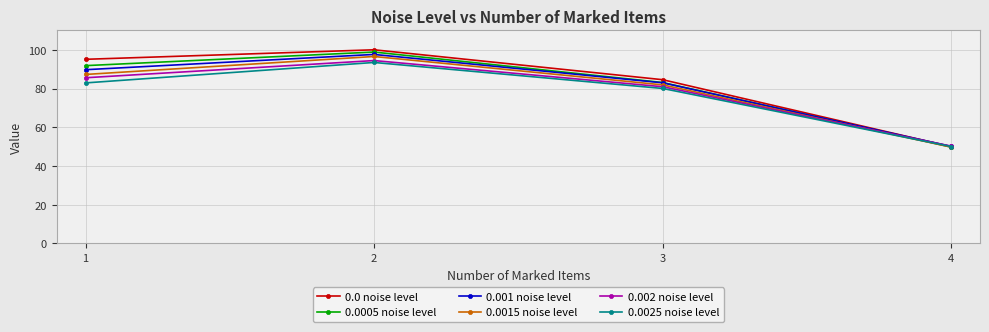

Rank the categories by 0.0025 noise level value from highest to lowest.

2, 1, 3, 4